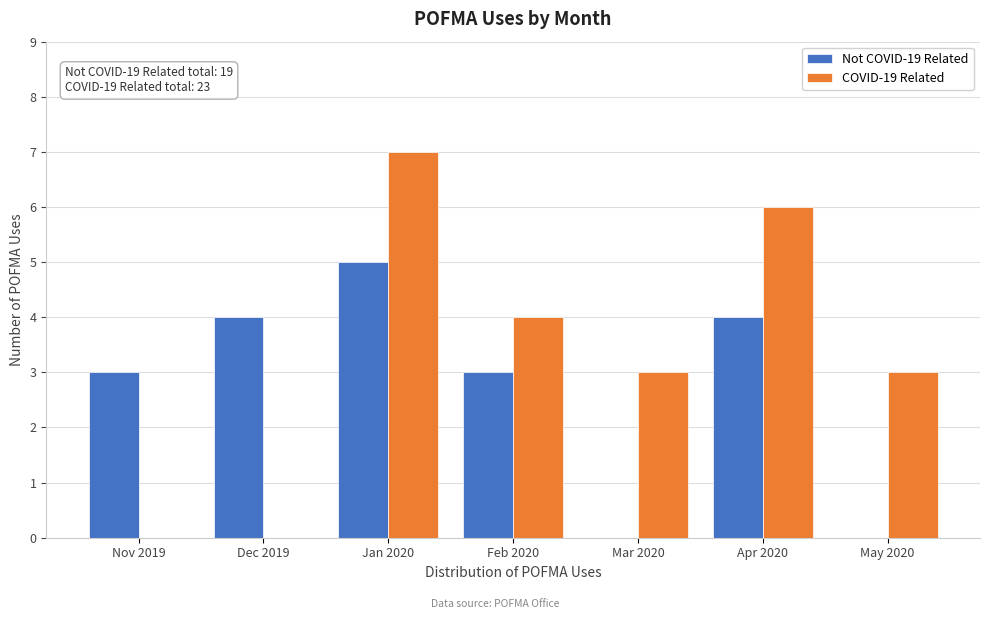

Reading right to left, transcribe all the data shown in this chart.

Not COVID-19 Related: May 2020=0	Apr 2020=4	Mar 2020=0	Feb 2020=3	Jan 2020=5	Dec 2019=4	Nov 2019=3
COVID-19 Related: May 2020=3	Apr 2020=6	Mar 2020=3	Feb 2020=4	Jan 2020=7	Dec 2019=0	Nov 2019=0